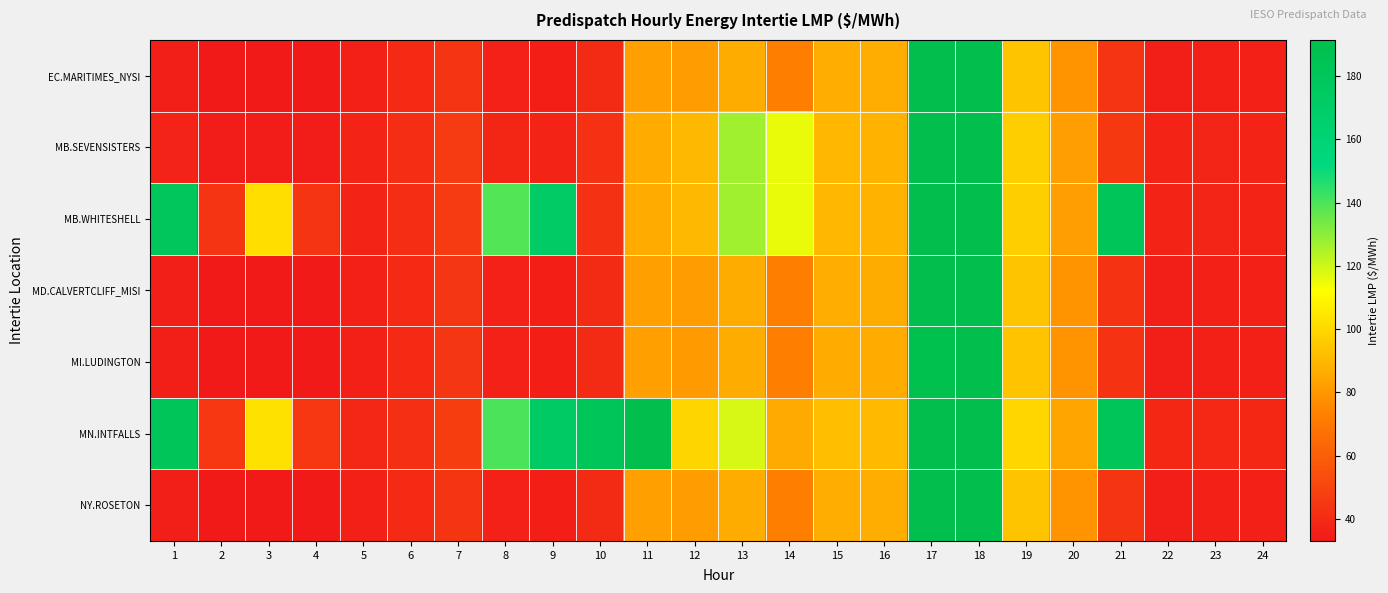

At which category is the sum across all series the highest?

18